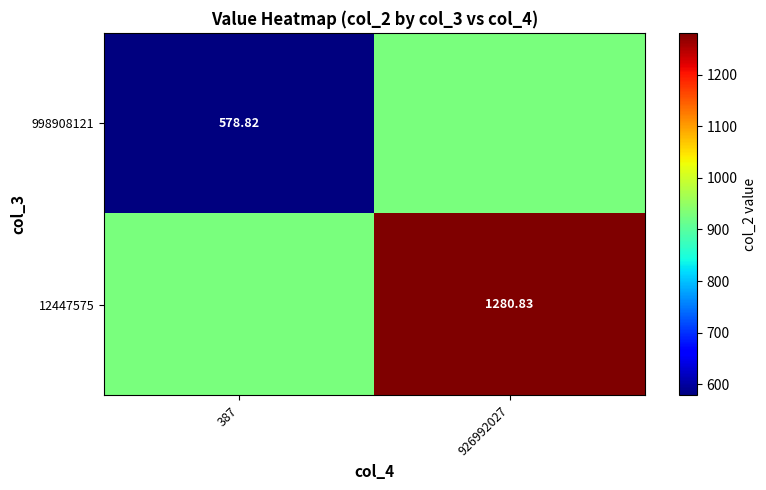

What is the difference between the 12447575 values at 926992027 and 387?

351.0